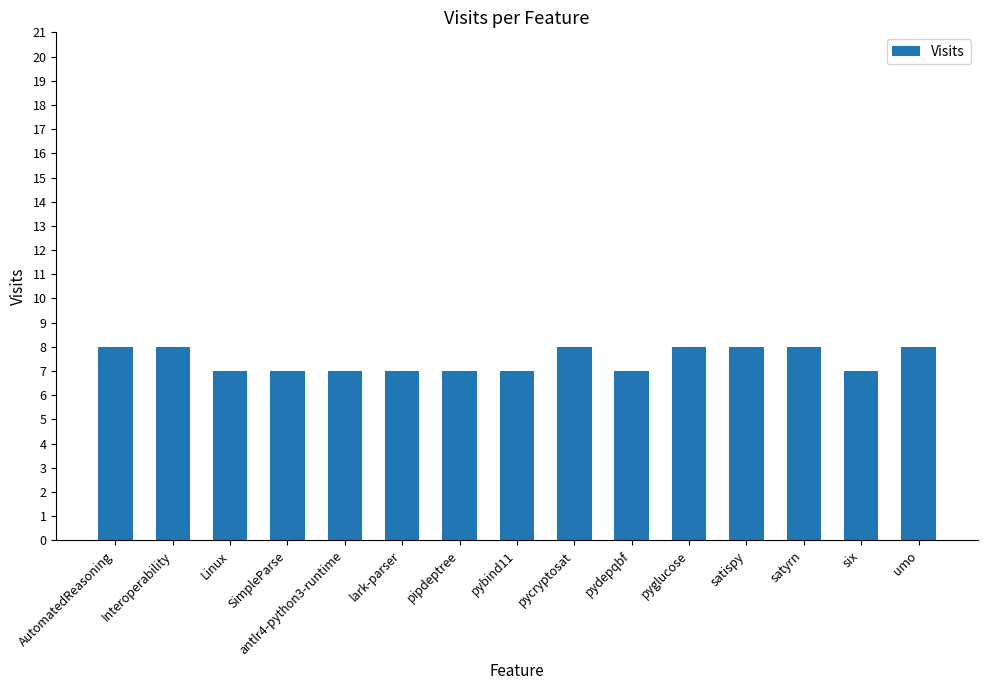

How many values are between 7 and 8?

15